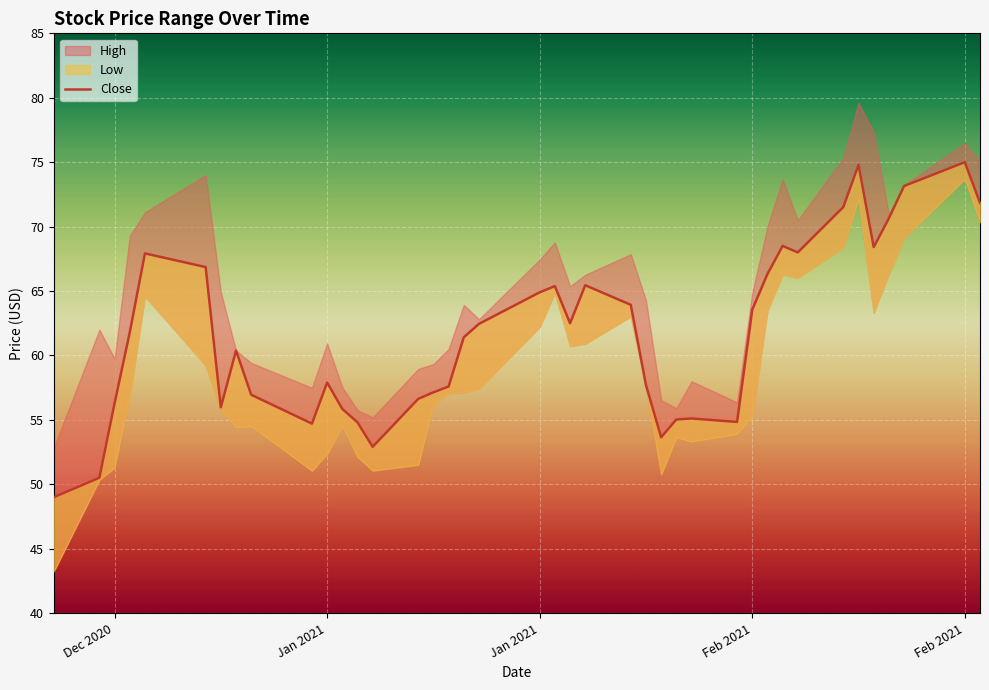

True or false: the data has more than 1 interior local peaks.

True